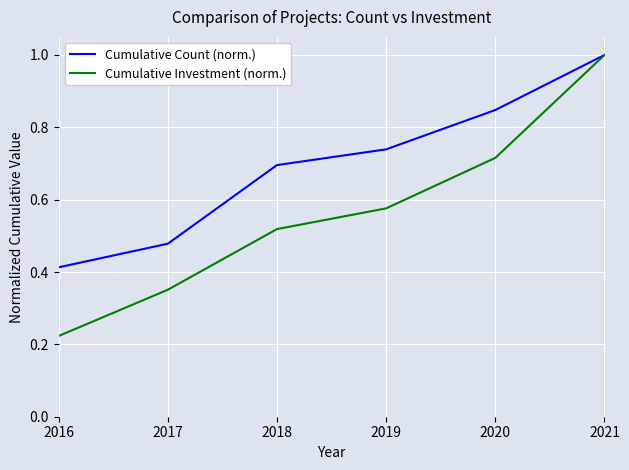

What is the total value across all series at 2021?

2.0